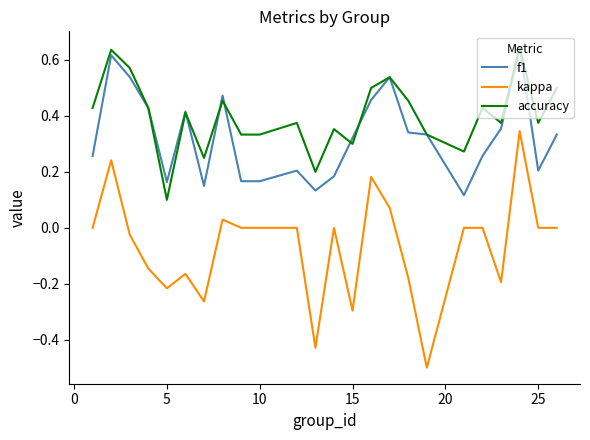

Does the chart have visible grid lines?

No